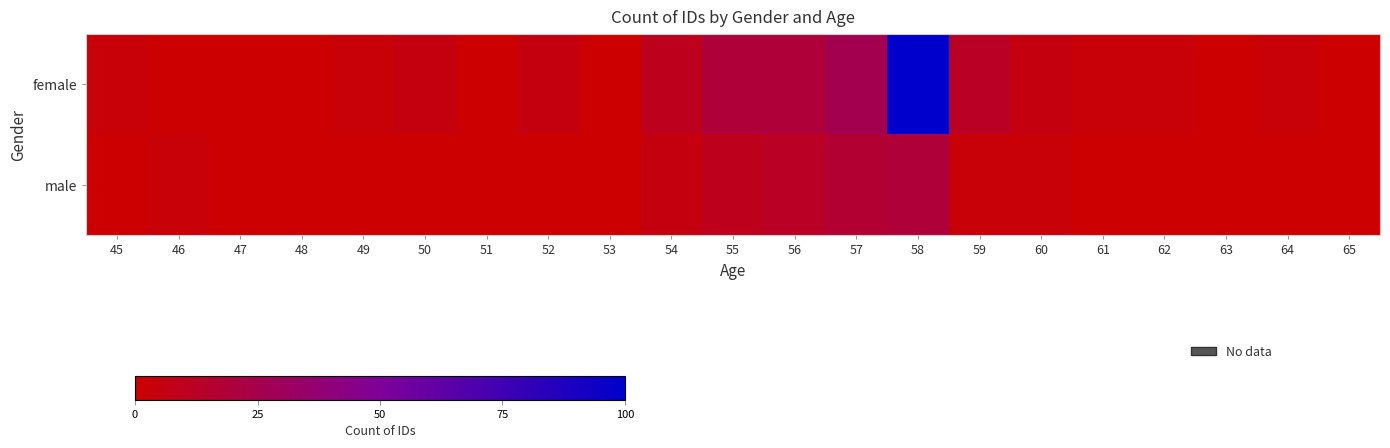

Between 63 and 58, which is larger?

58